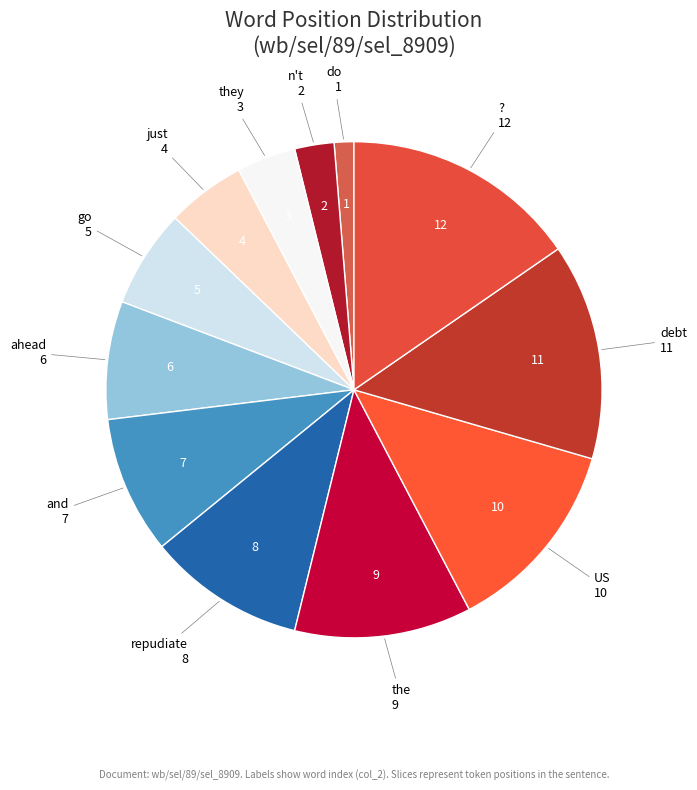

How many slices are in this pie chart?

12